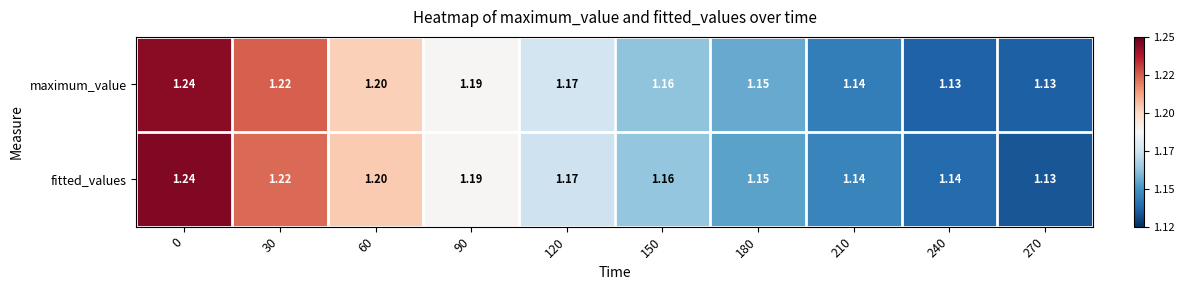

Is the value of fitted_values at 90 greater than the value of maximum_value at 60?

No